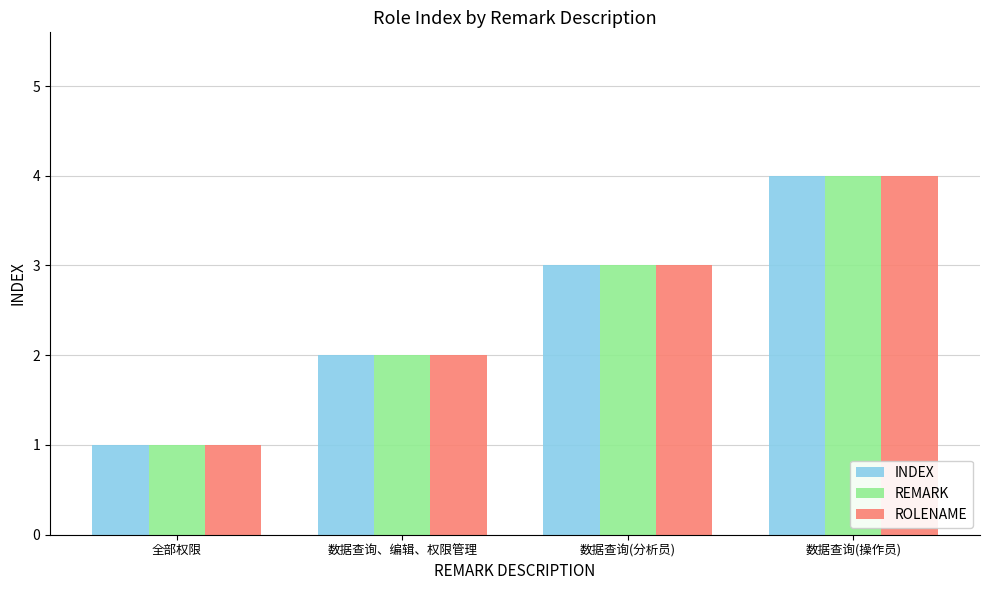

What is the sum of the REMARK values at 数据查询(分析员) and 数据查询、编辑、权限管理?

5